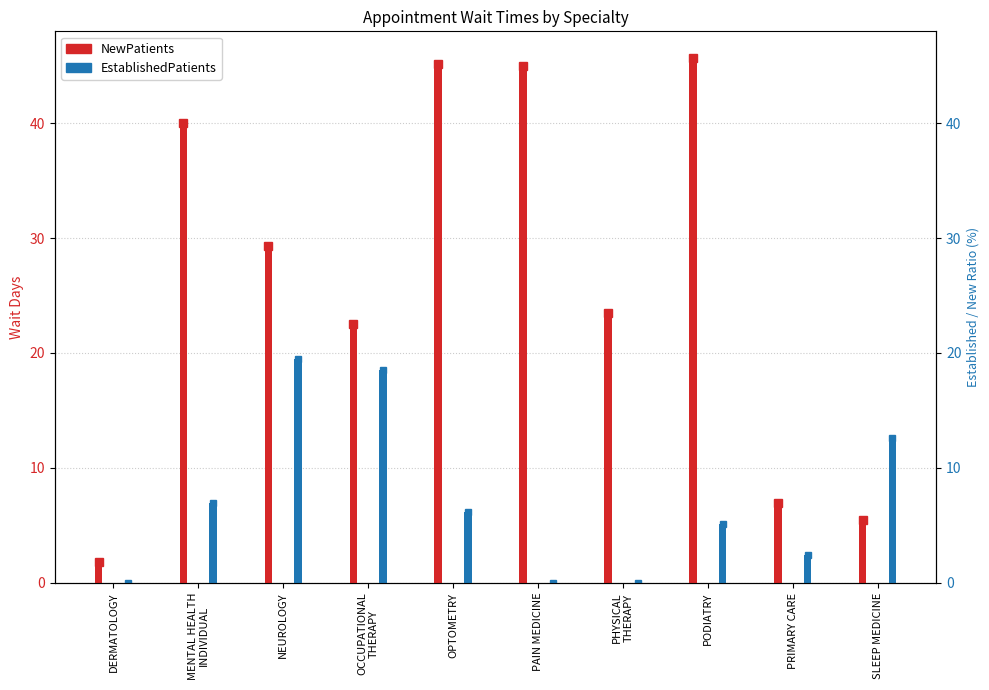

What is the highest value of the NewPatients series?

45.7